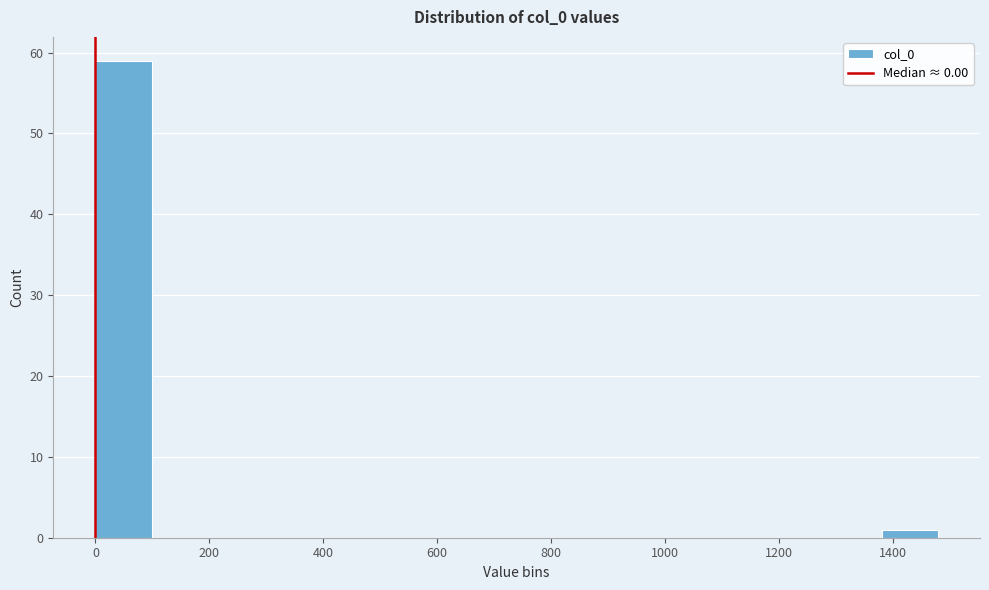

Which range on the x-axis has the tallest bar?

0 to 100